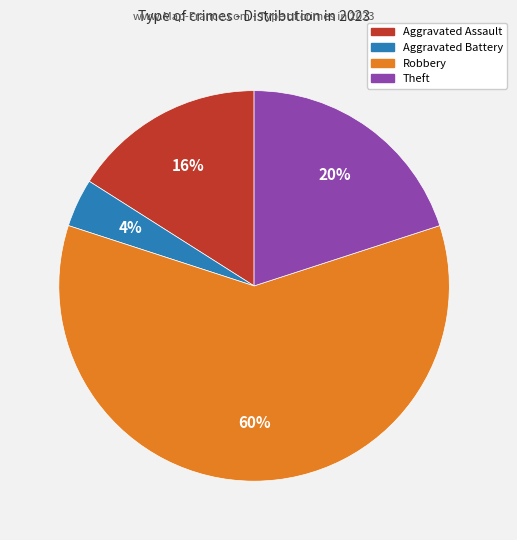

Rank the categories by value from lowest to highest.

Aggravated Battery, Aggravated Assault, Theft, Robbery